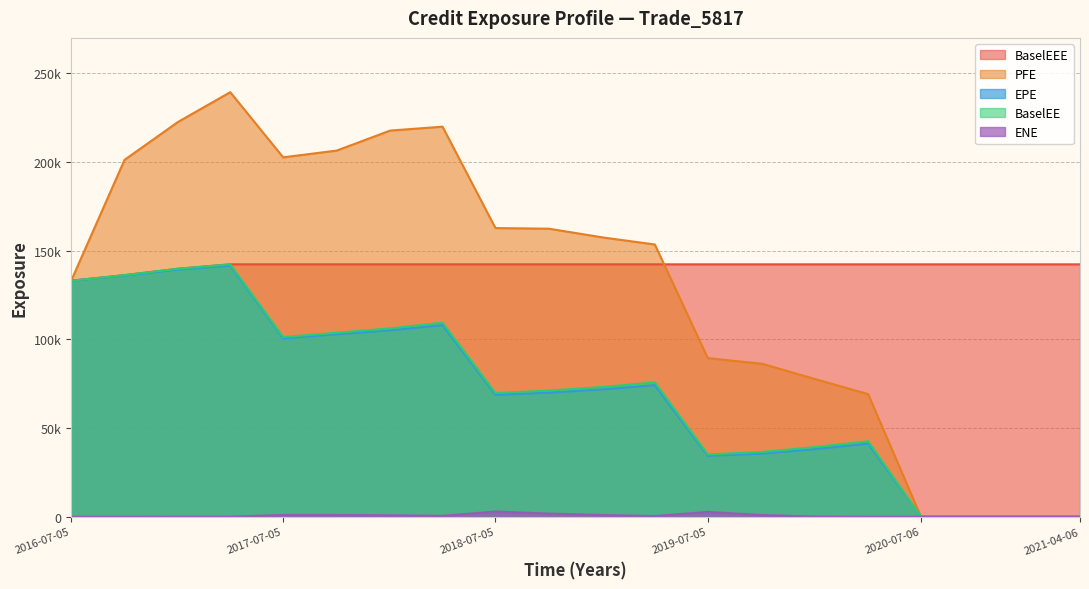

What is the label of the 3rd point from the left?

2017-01-05